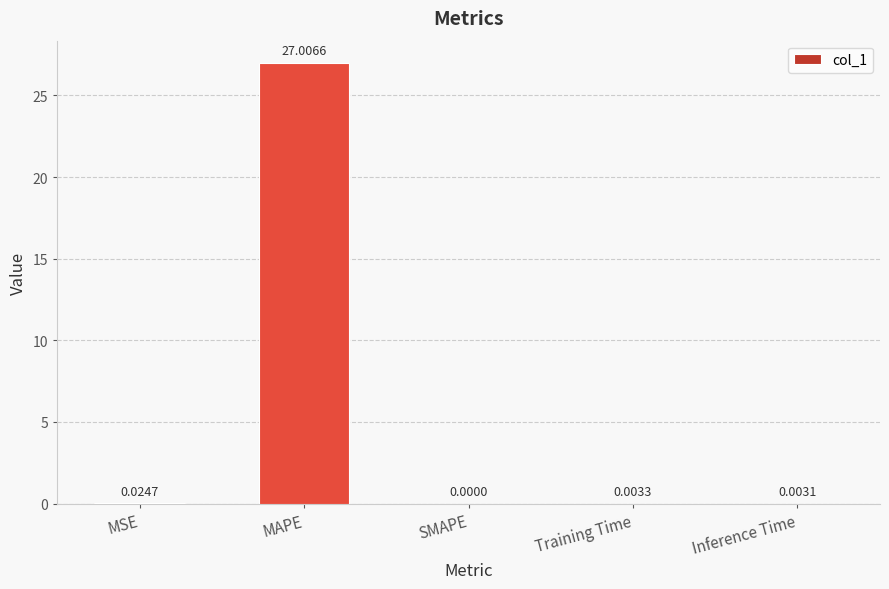

What is the sum of all values?

27.0